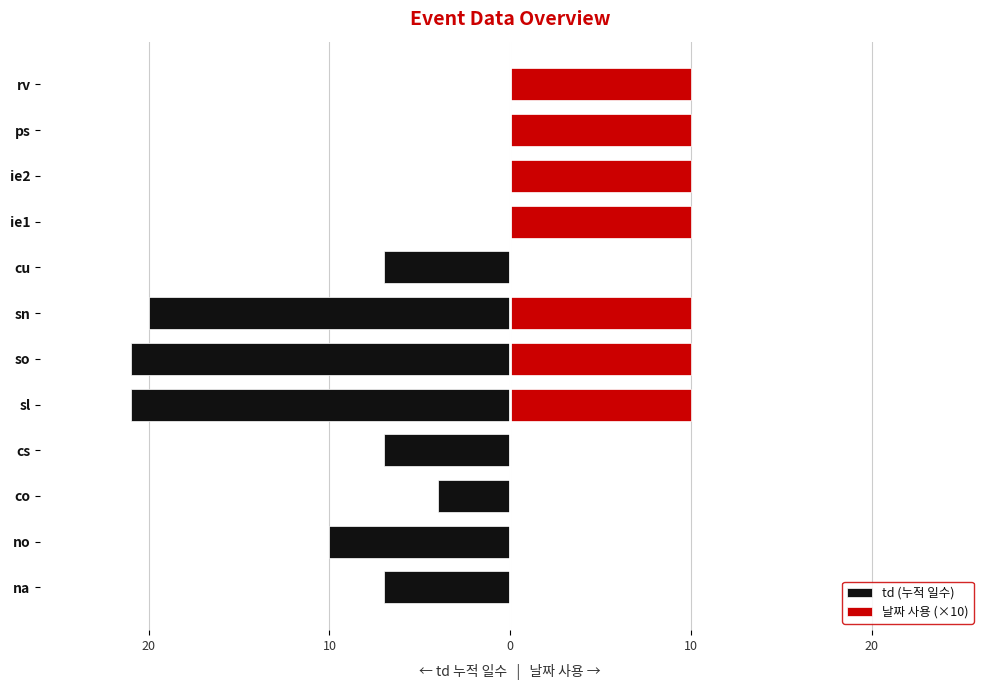

Which series has the widest spread of values?

td (누적 일수)